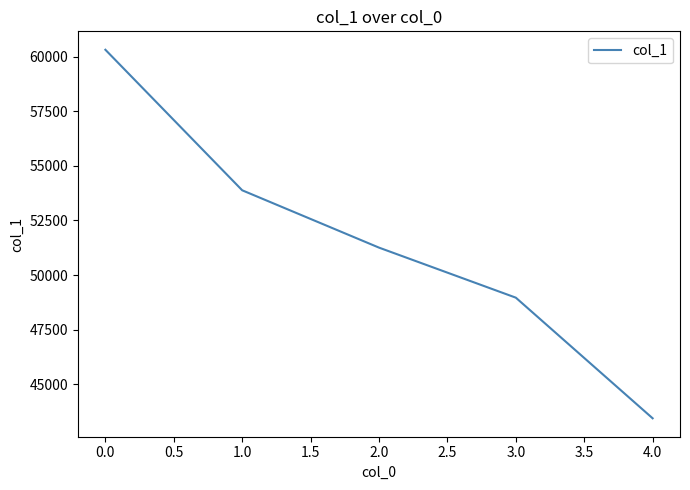

Is it true that the value at 4.0 is 27450?

False